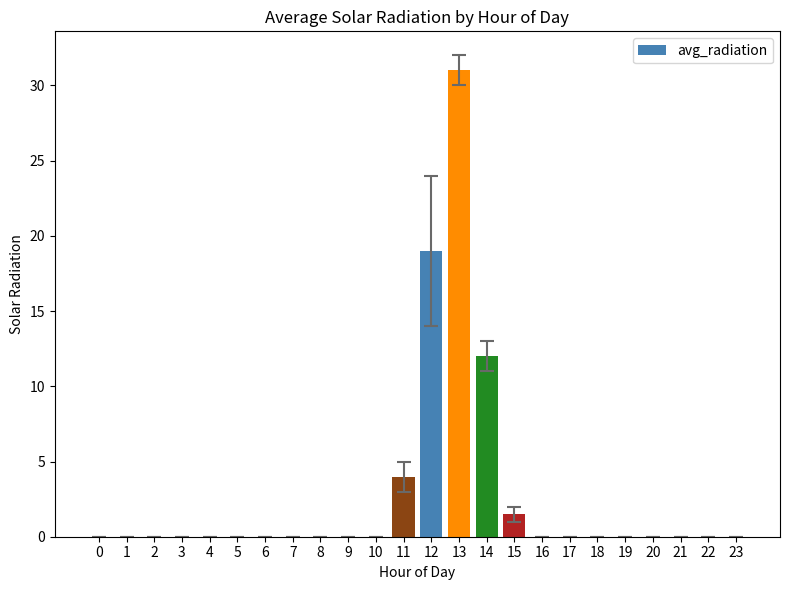

Is it true that the value at 18 is -16.3?

False